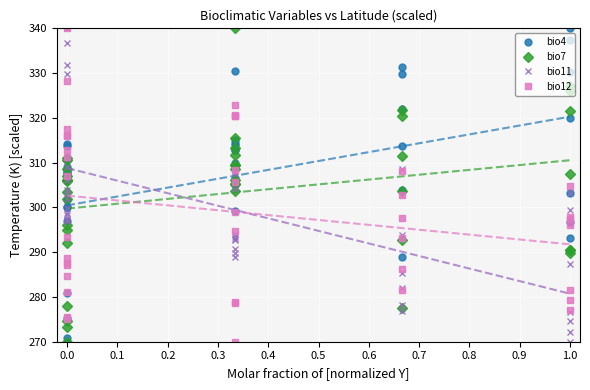

Rank the series at 0.0 from lowest to highest value.

bio12, bio7, bio4, bio11